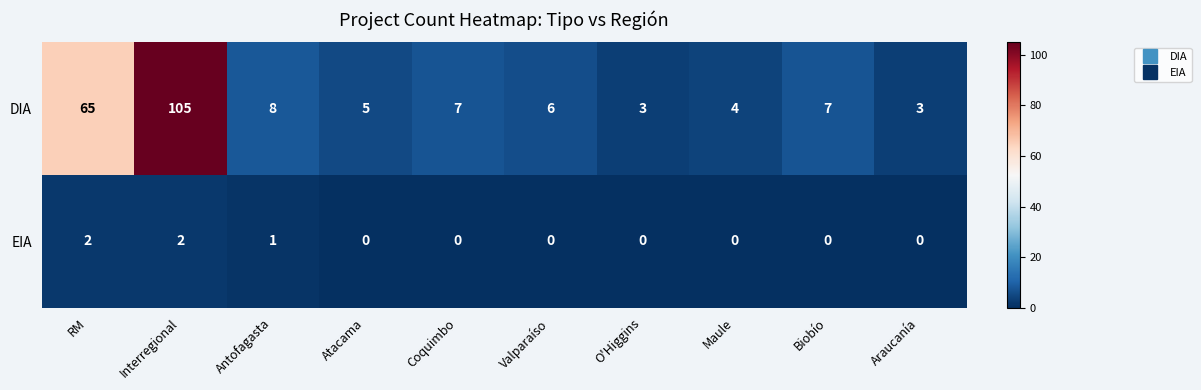

What is the sum of the DIA values at Maule and Valparaíso?

10